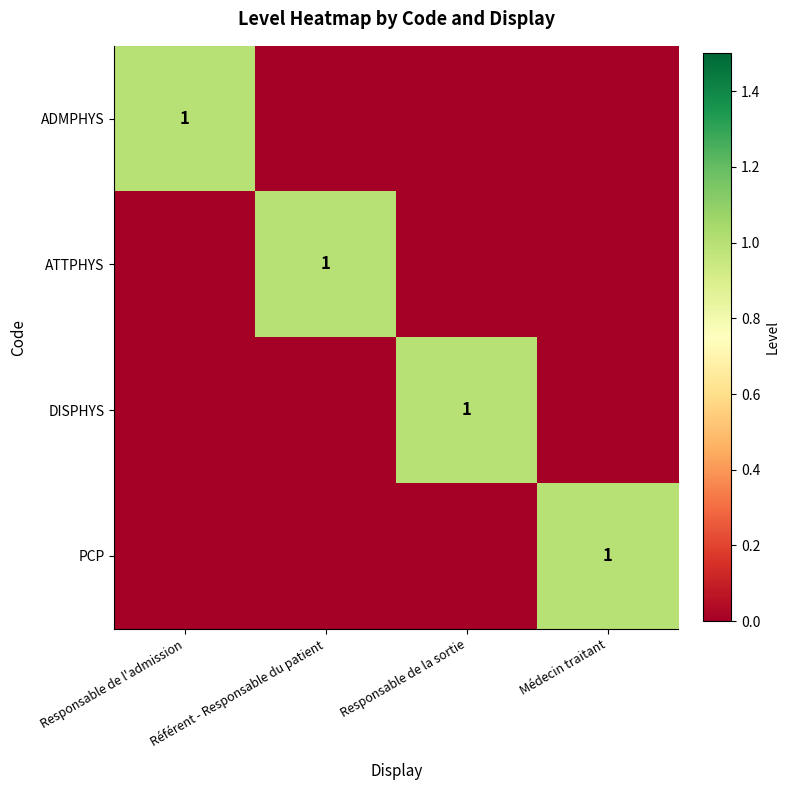

Is it true that ADMPHYS equals 1 at Responsable de l'admission?

True